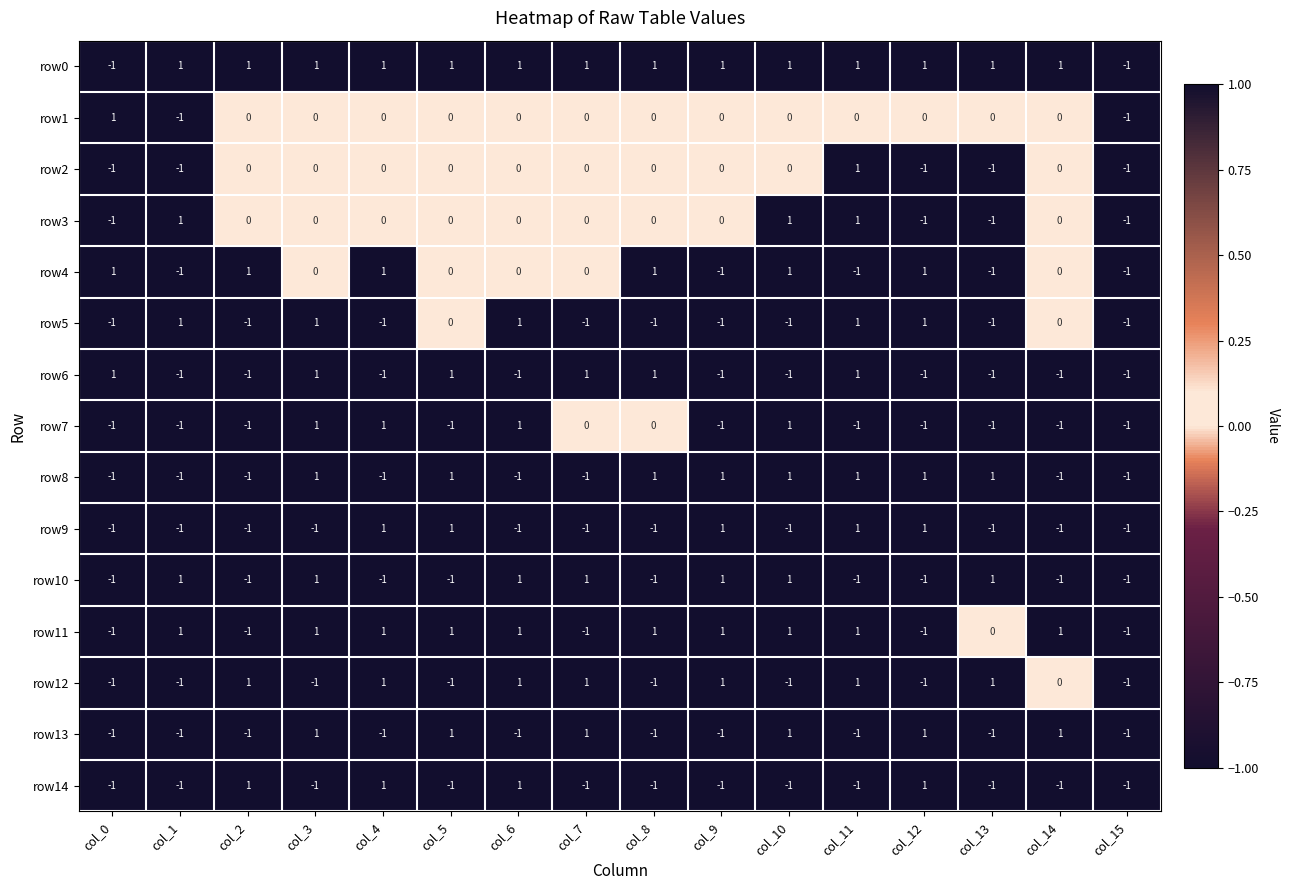

What is the total value across all series at col_10?

3